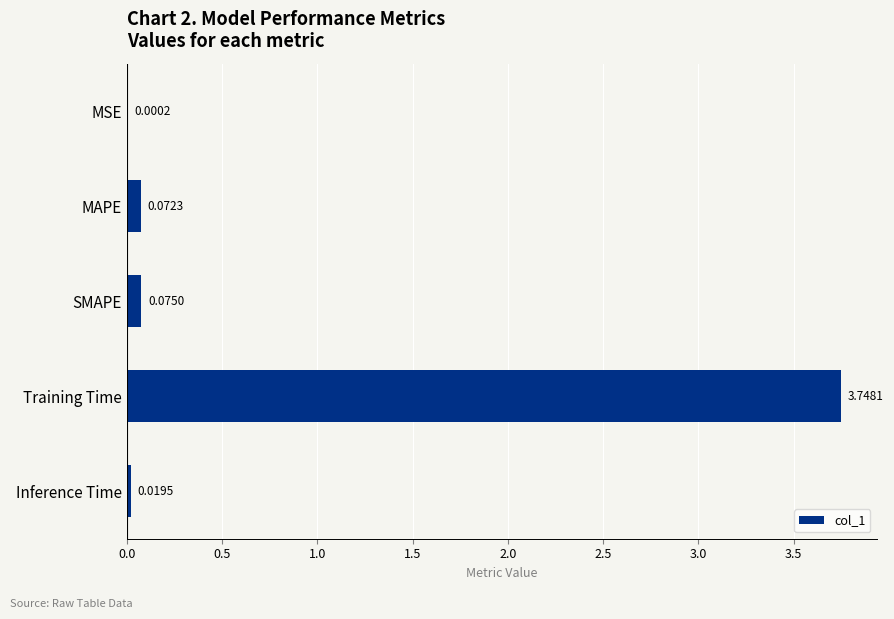

What is the sum of the values at Training Time and SMAPE?

3.8